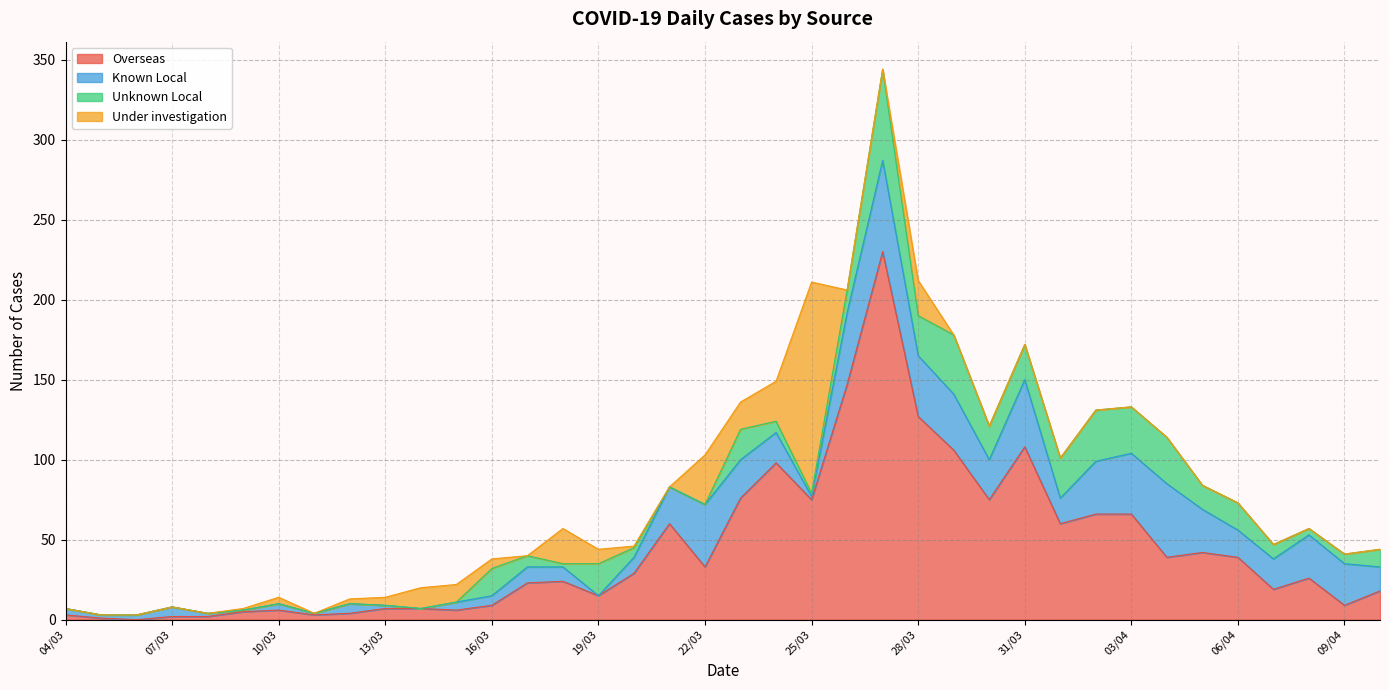

The Unknown Local series shows 41 at 01/04. True or false?

False